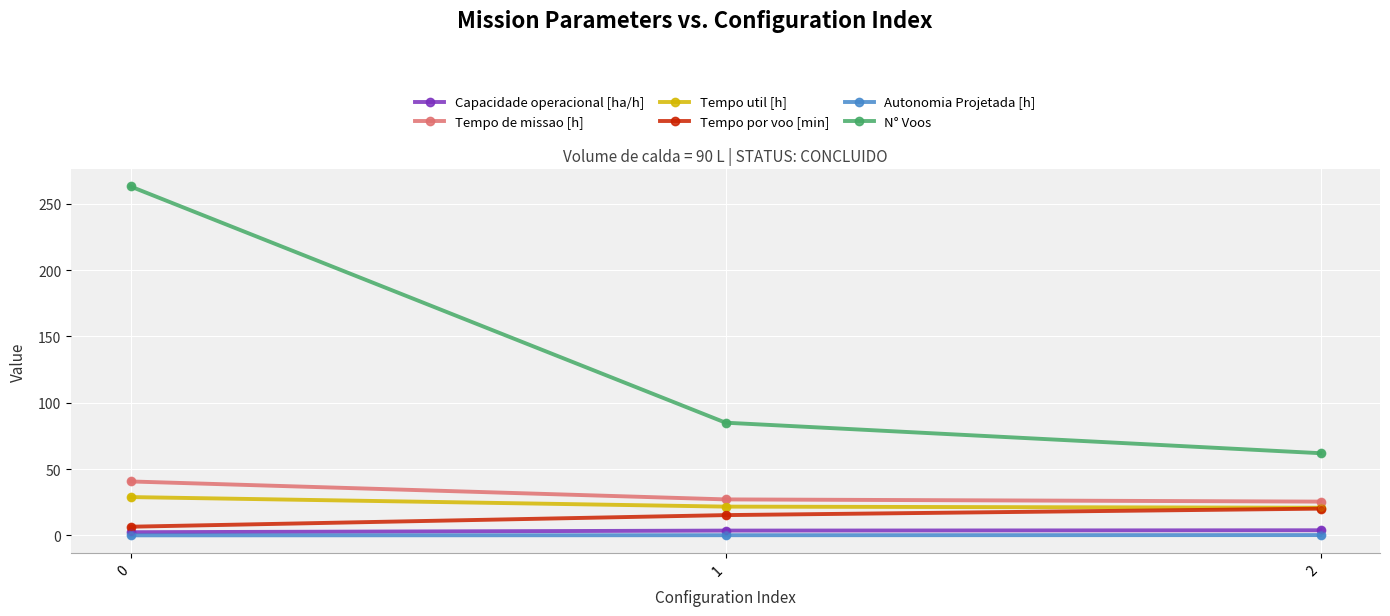

Which series has the largest total across all categories?

N° Voos